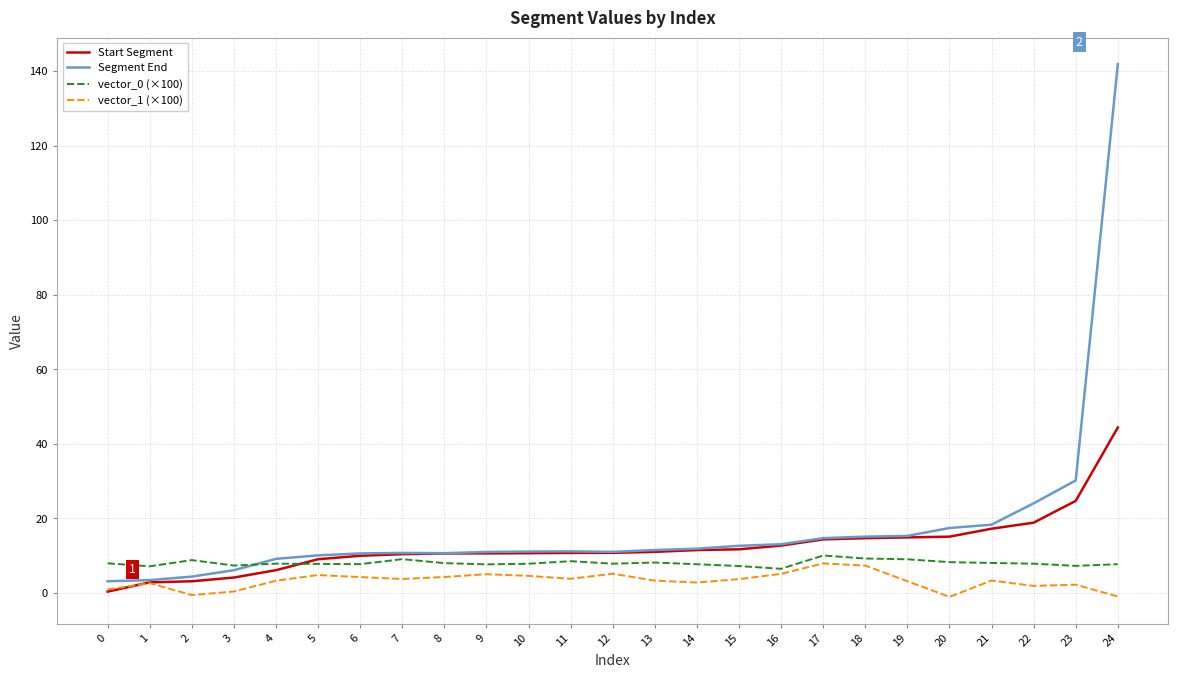

True or false: vector_1 (×100) and vector_0 (×100) cross at least once.

False